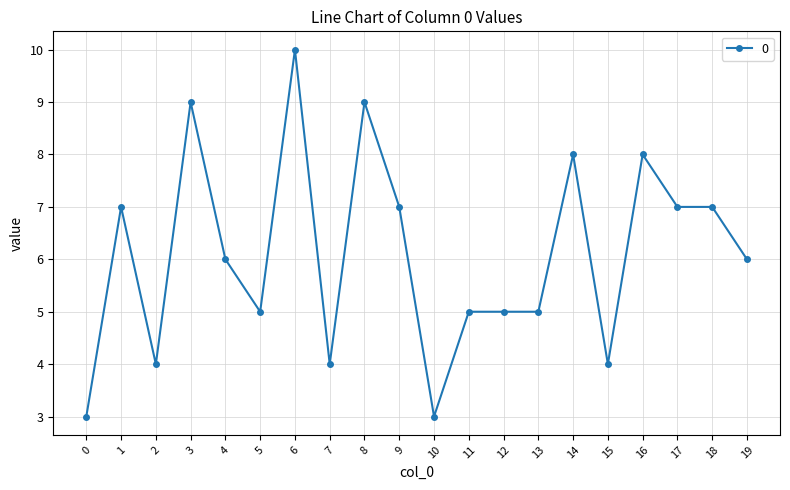

What is the value of the 16th point from the left?

4